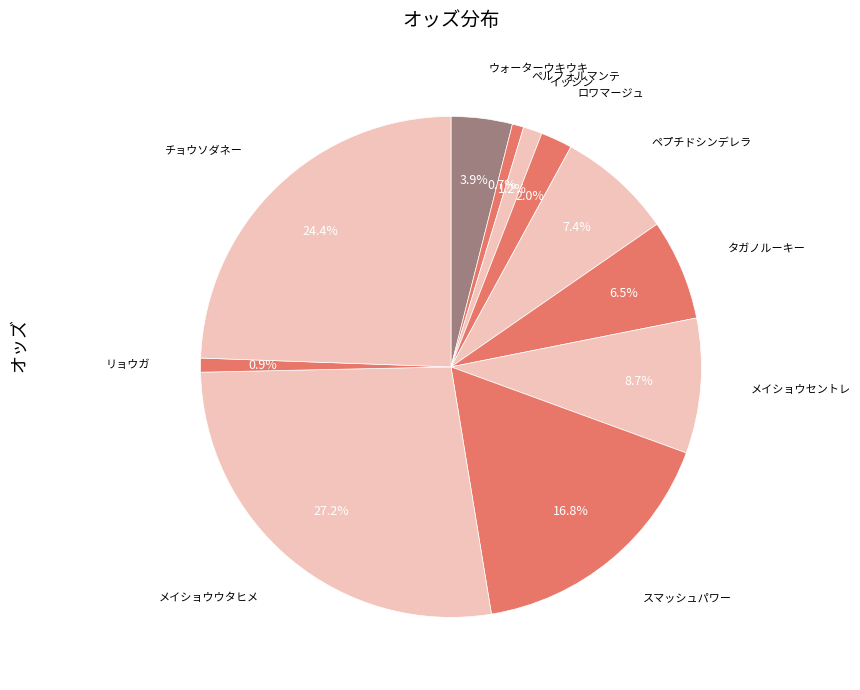

Which category has the smallest portion of the pie?

ペルフォルマンテ